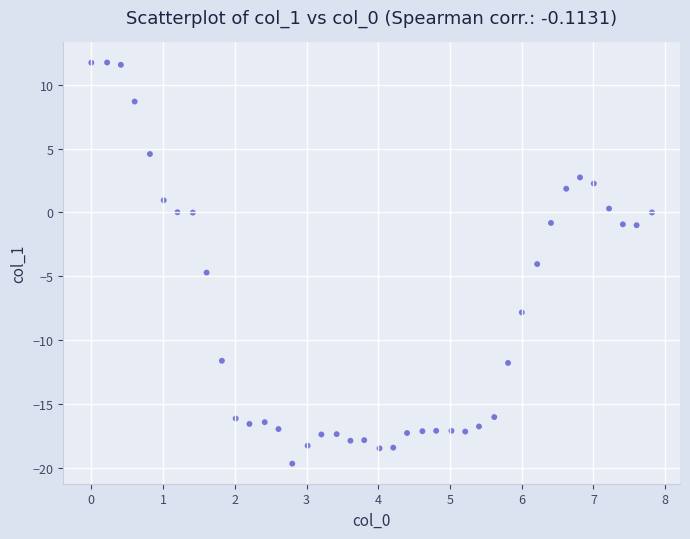

What Y value in the scatter plot is closest to -3?

-4.1